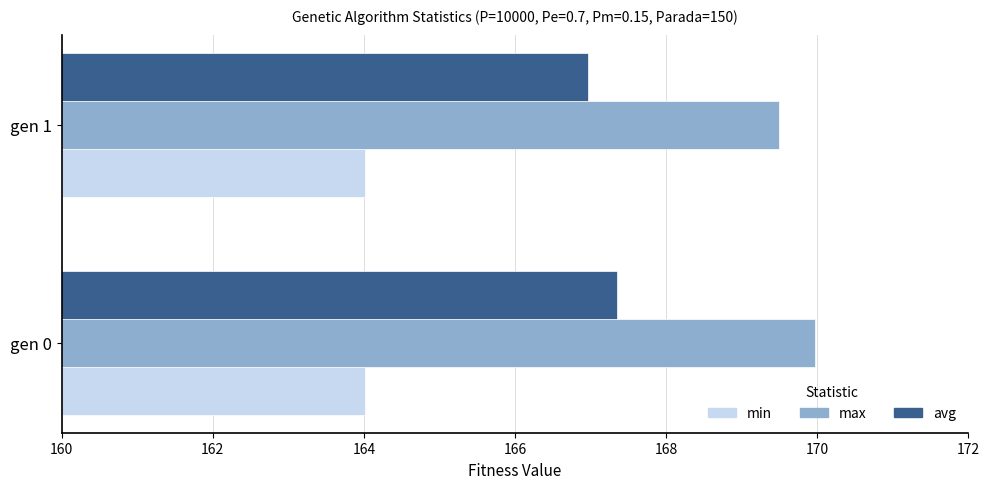

Count the avg values in the range 166 to 167.

1